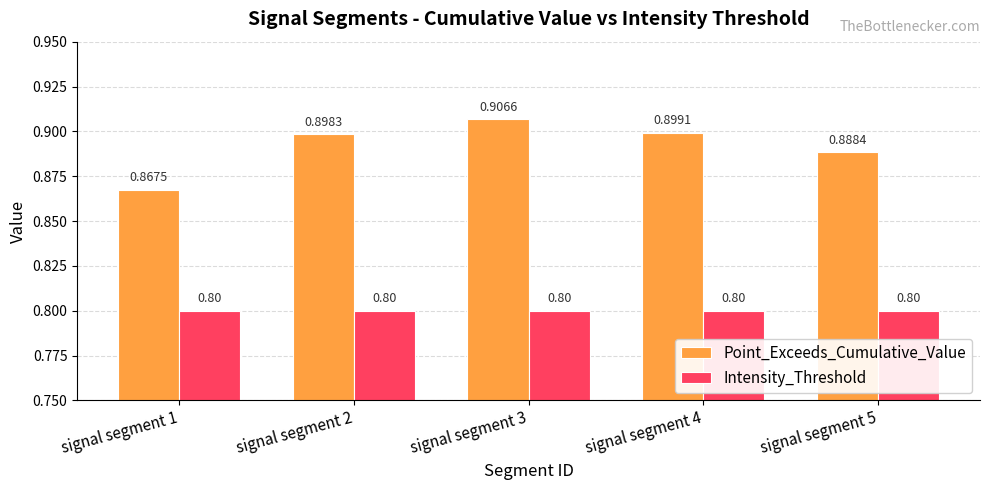

At signal segment 5, list the series in order from largest to smallest.

Point_Exceeds_Cumulative_Value, Intensity_Threshold